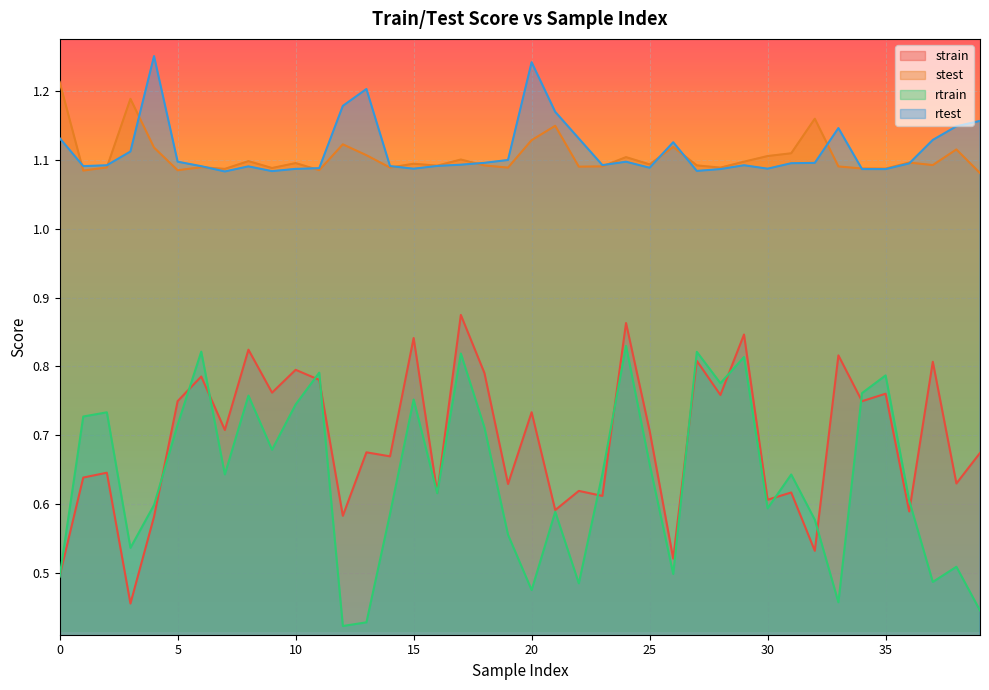

True or false: rtrain has more than 0 interior local peaks.

True